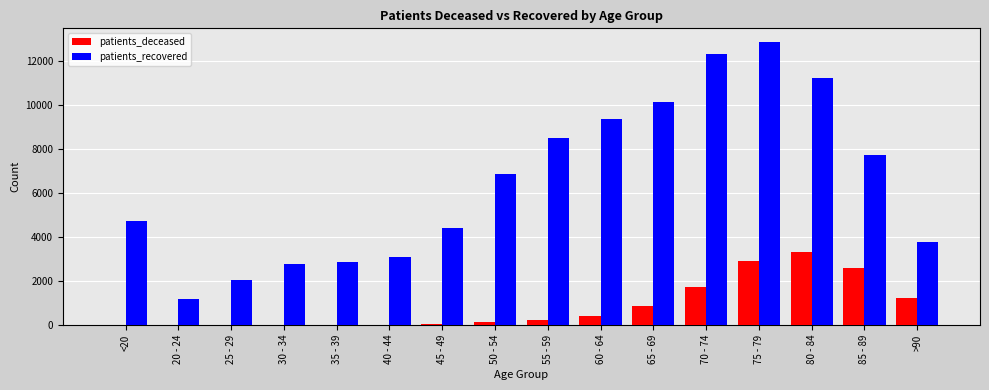

The patients_recovered series shows 2866 at 45 - 49. True or false?

False